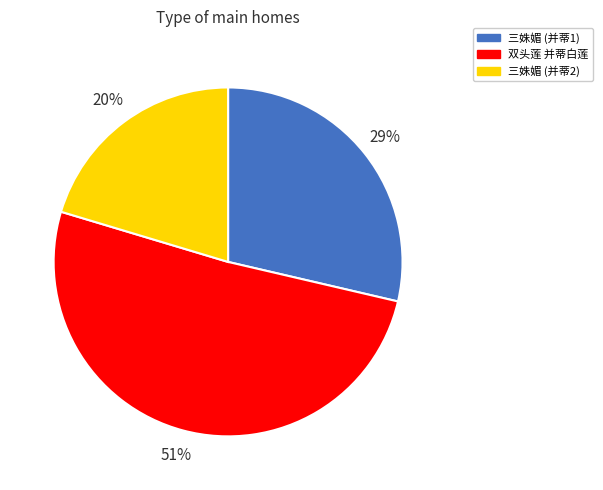

Is there any slice that represents more than half of the pie?

Yes